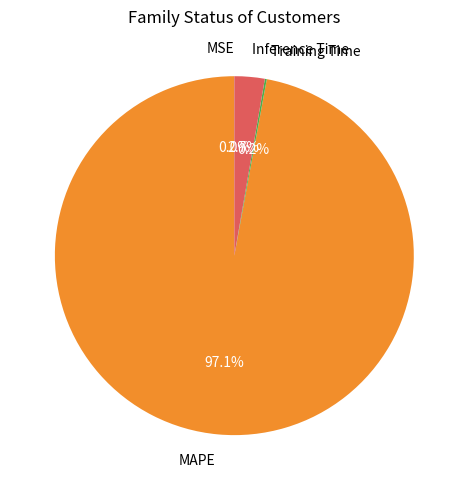

Which slice is the largest?

MAPE